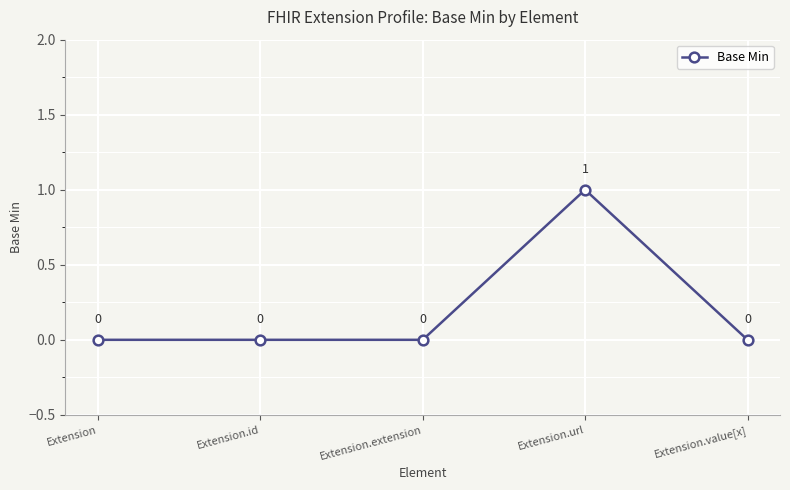

True or false: there are more than 1 points higher than both neighbors.

False